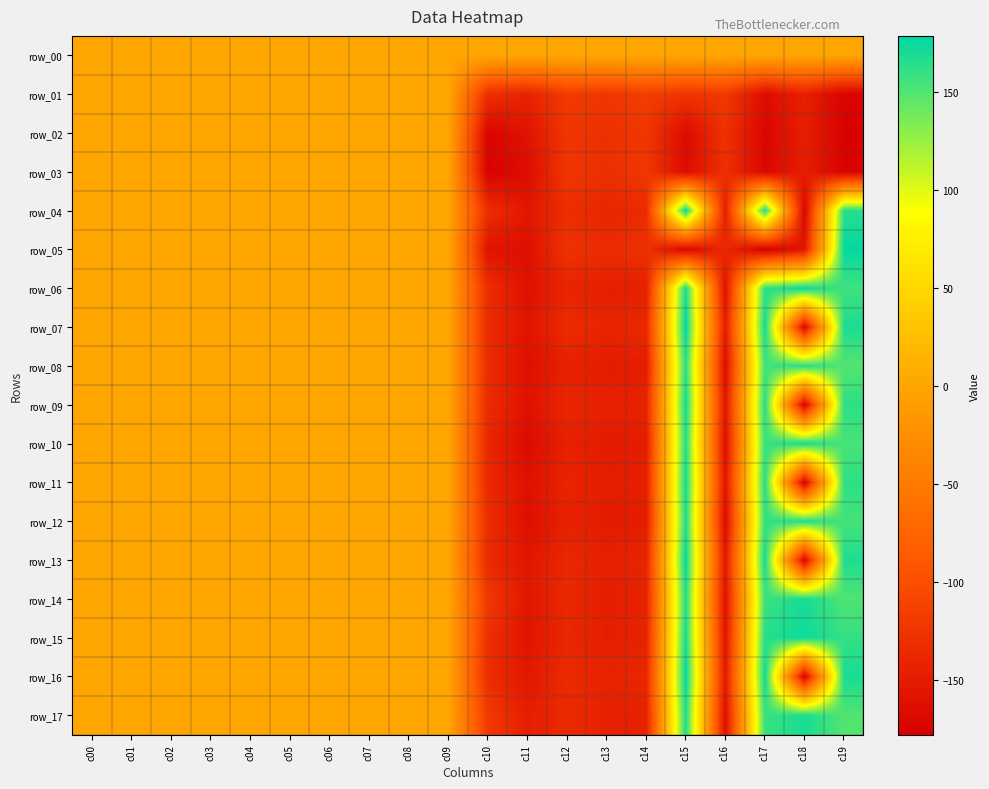

Between c05 and c12, which is larger?

c05